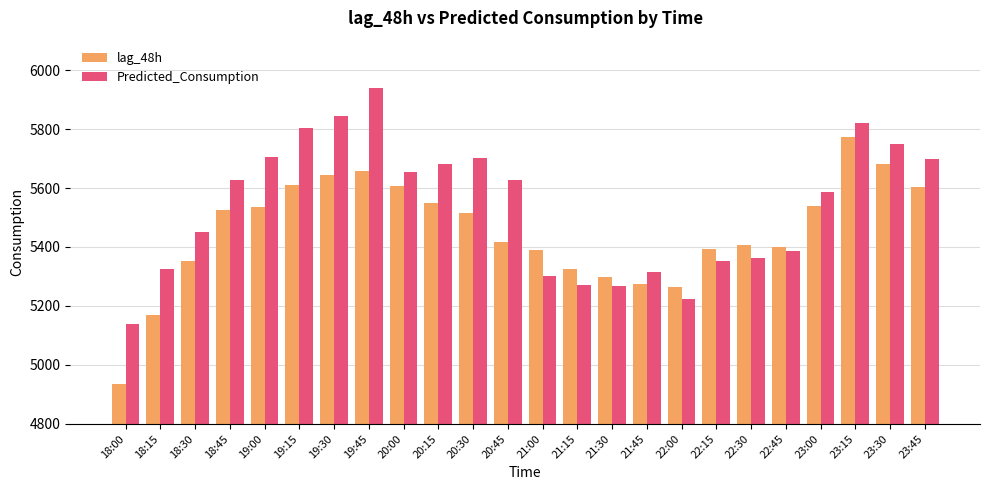

At which category does the chart reach its peak across all series?

19:45